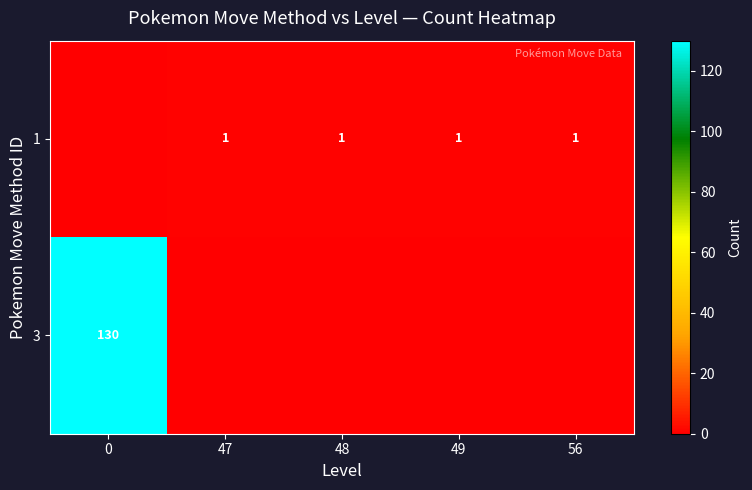

The value of 1 at 47 is 0. True or false?

False